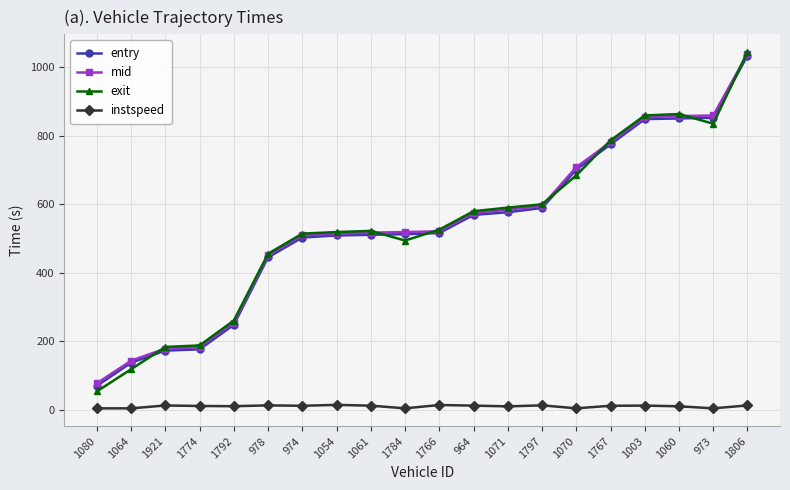

At which label does mid reach its minimum?

1080